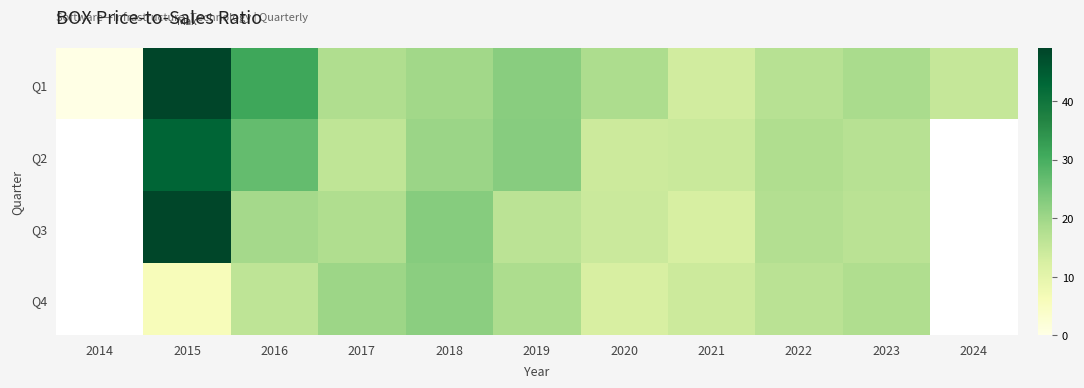

What is the maximum value shown in the chart?

49.0